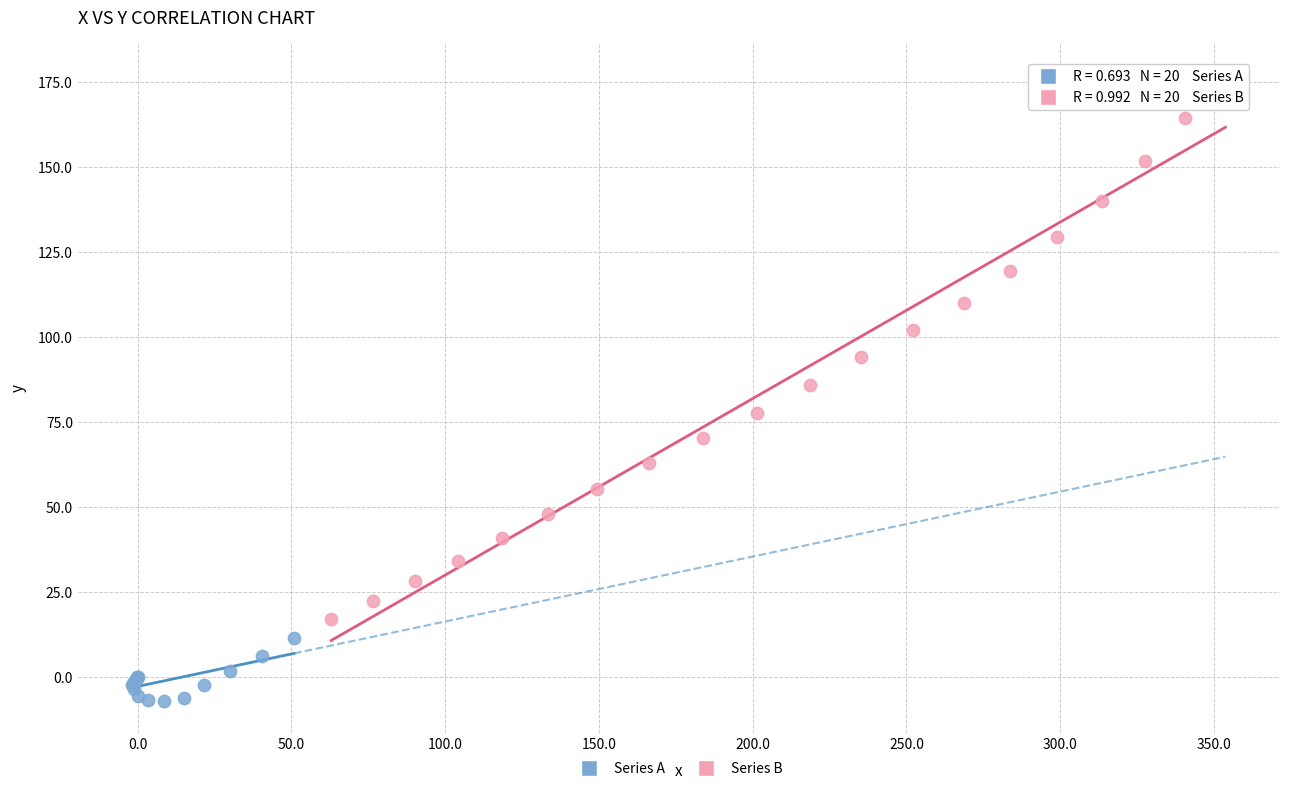

Which series contains the highest Y value?

Series B